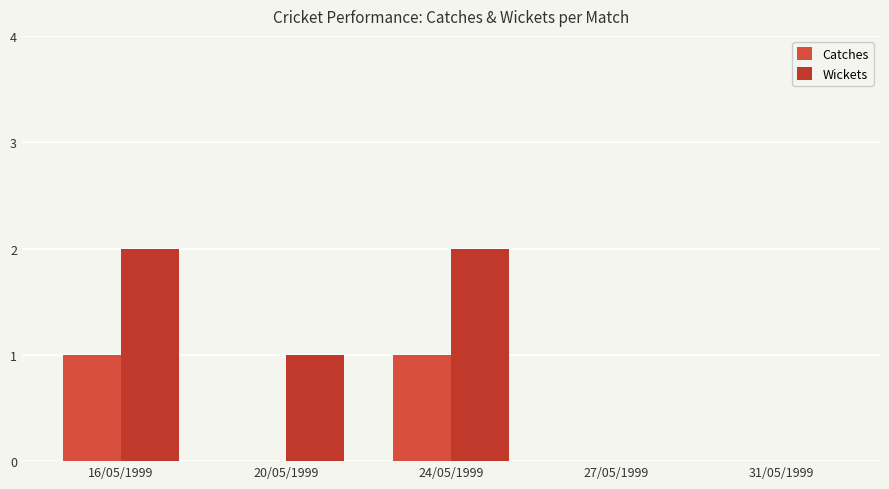

What is the difference between the maximum and minimum values in the Catches series?

1